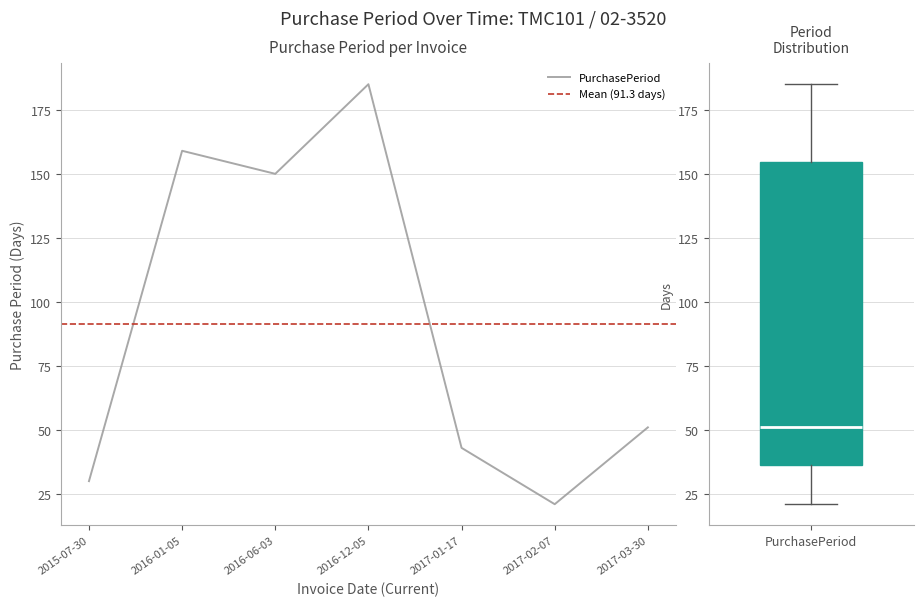

Reading left to right, transcribe all the data shown in this chart.

2015-07-30=30	2016-01-05=159	2016-06-03=150	2016-12-05=185	2017-01-17=43	2017-02-07=21	2017-03-30=51